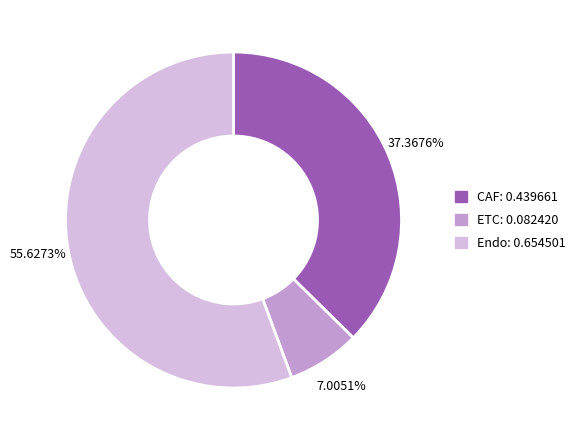

Which category has the biggest portion of the pie?

Endo